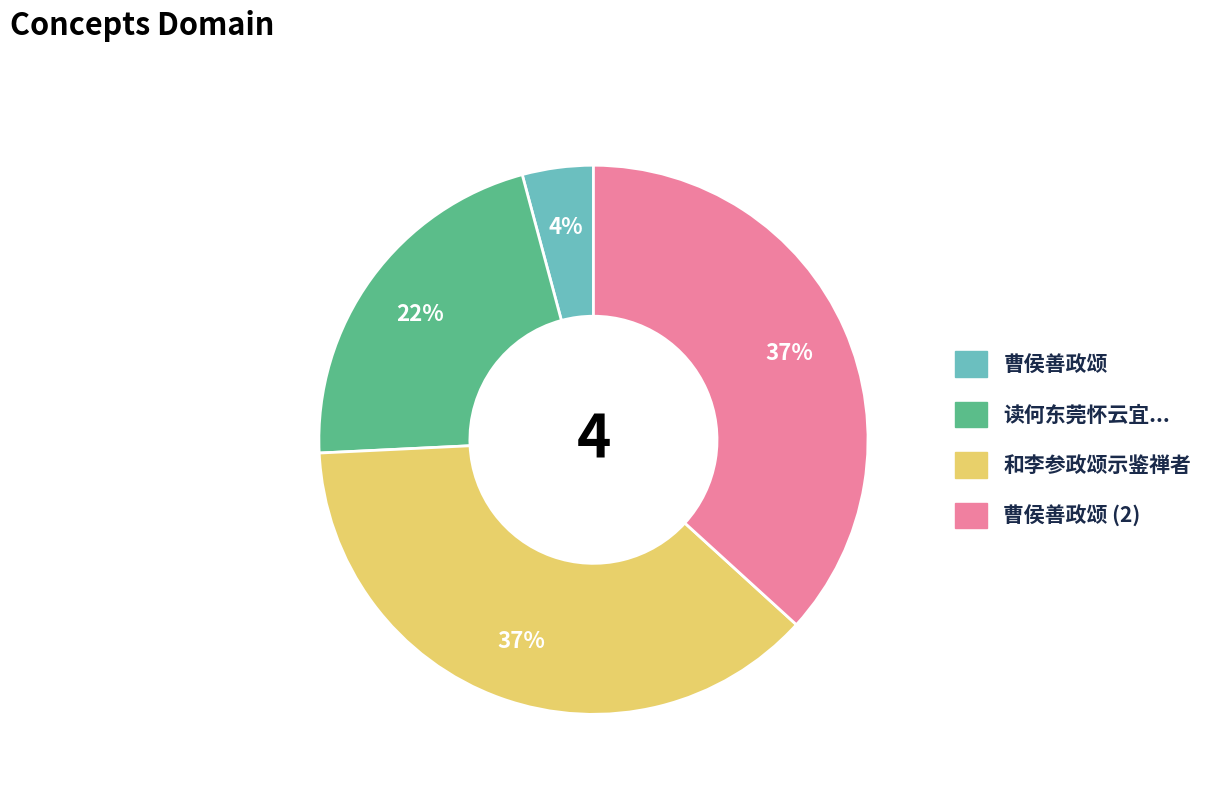

Do 曹侯善政颂 and 和李参政颂示鉴禅者 together represent more than half of the pie?

No